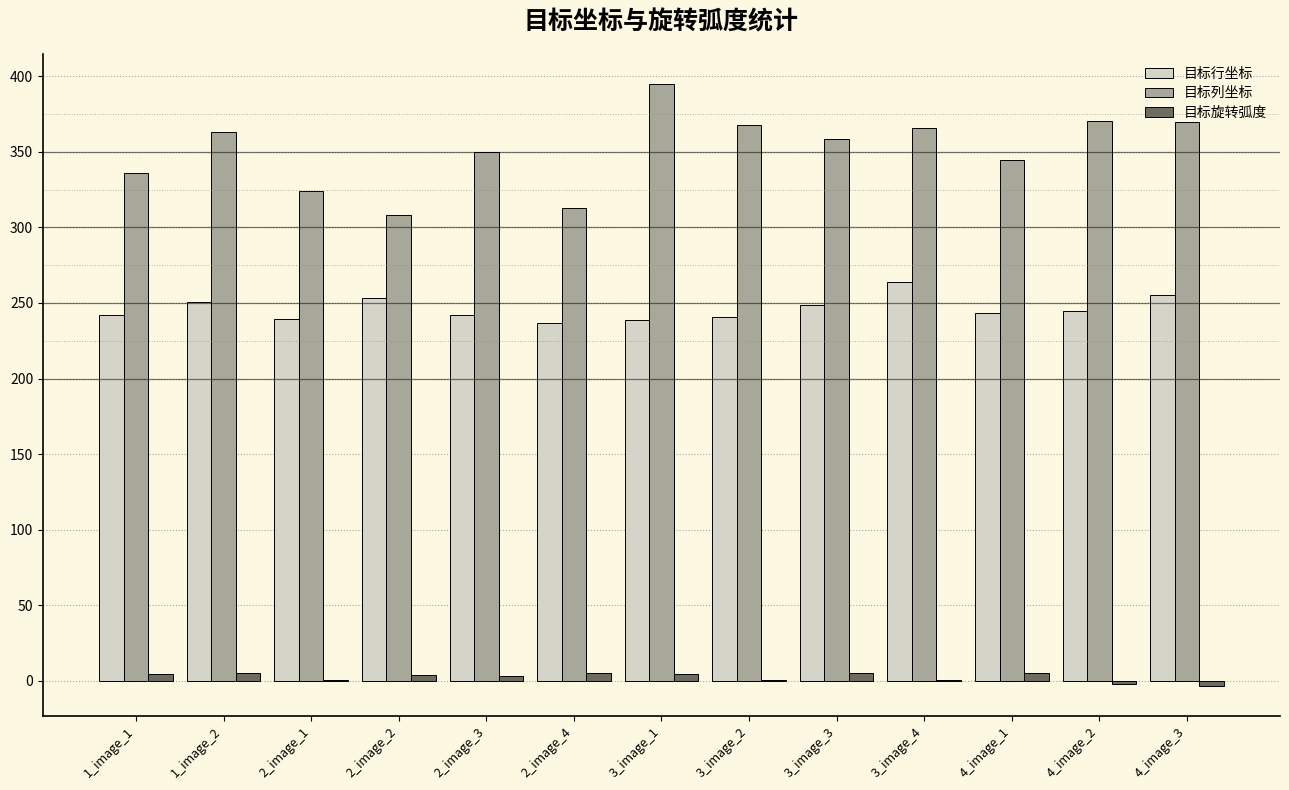

What is the greatest value displayed?

394.6